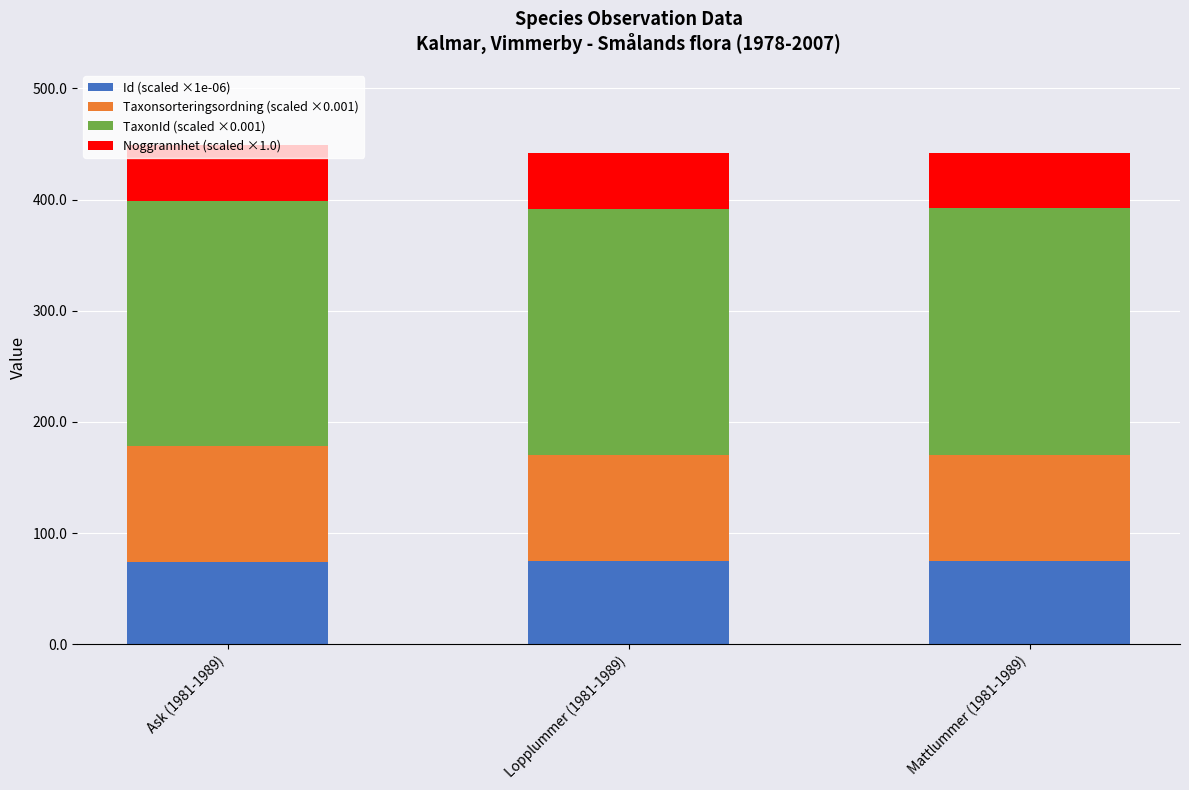

The value of Id (scaled ×1e-06) at Mattlummer (1981-1989) is 74.6. True or false?

True